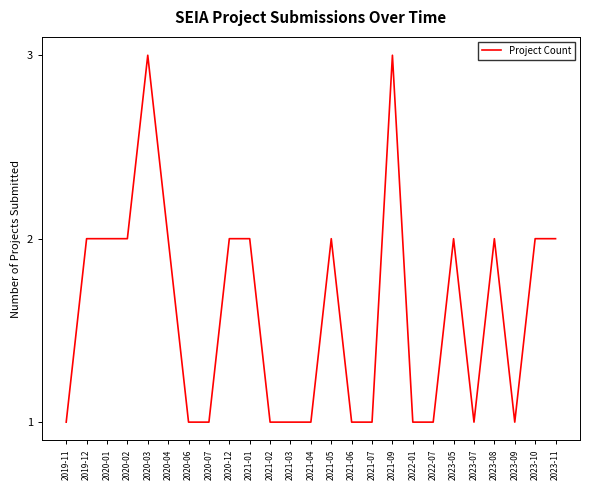

What position from the right is 2020-12?

17